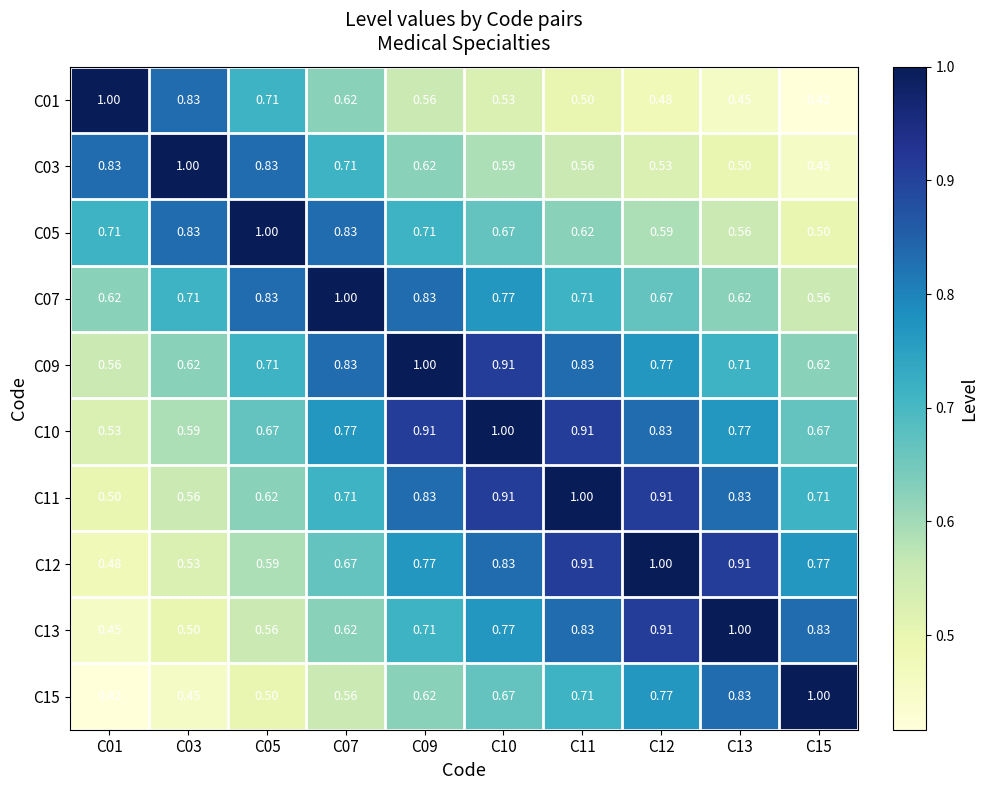

Is the value of C12 at C15 greater than the value of C09 at C07?

No